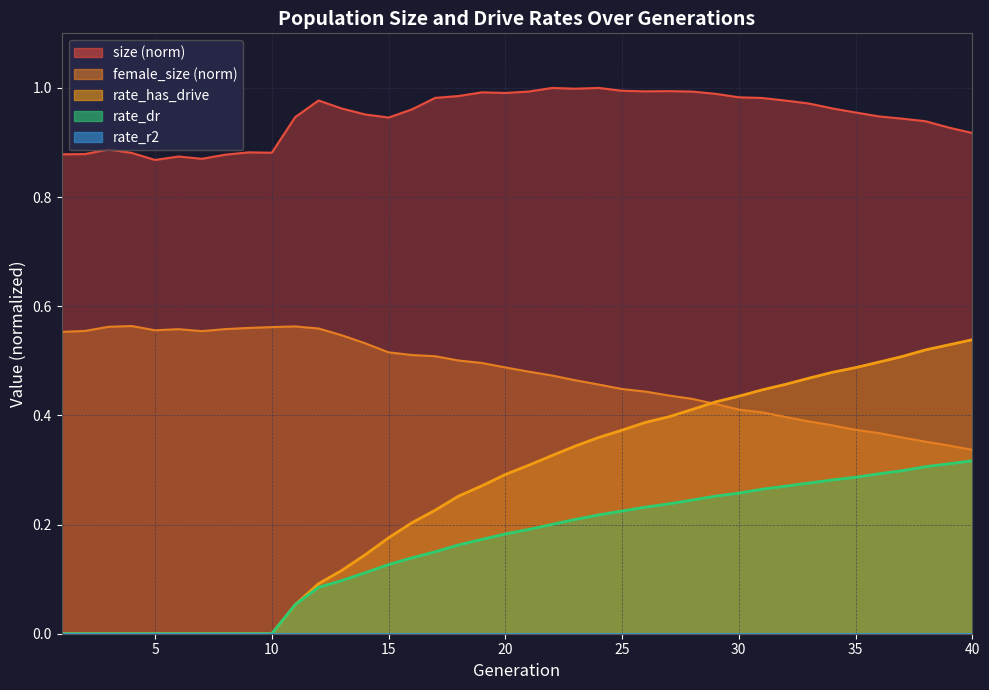

Which series changed the most between 8 and 32?

rate_has_drive